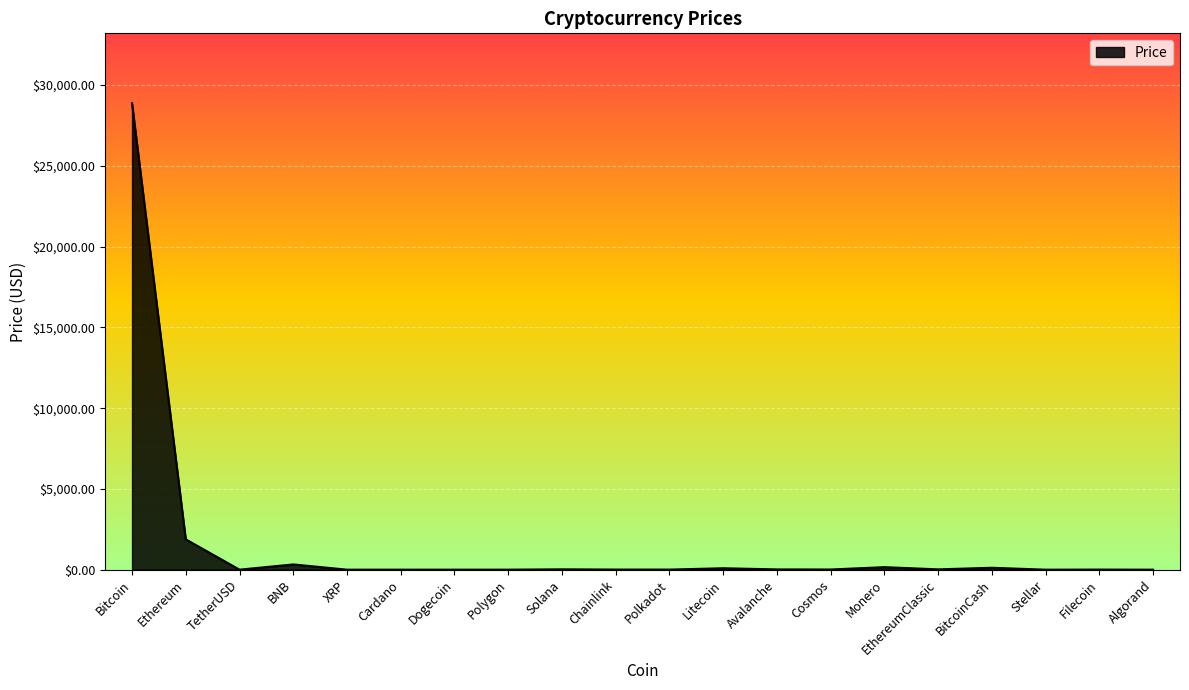

The value at Ethereum is 1877.2. True or false?

True